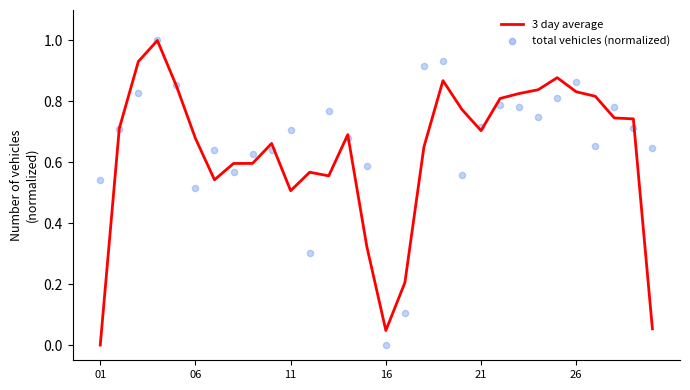

Which series has the largest total across all categories?

total vehicles (normalized)